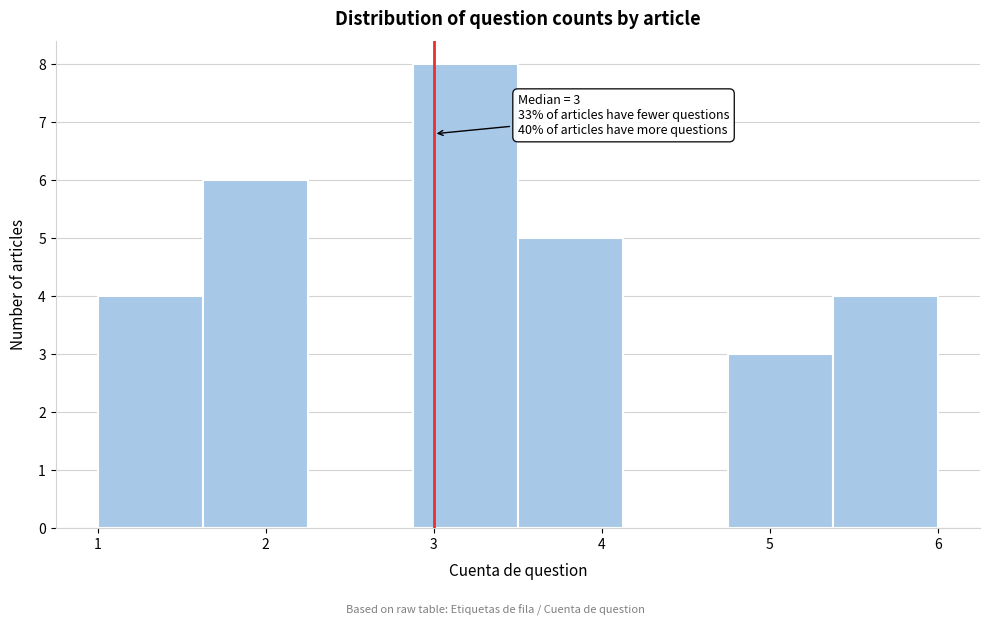

Over which range of the x-axis is the bar tallest?

2.9 to 3.5